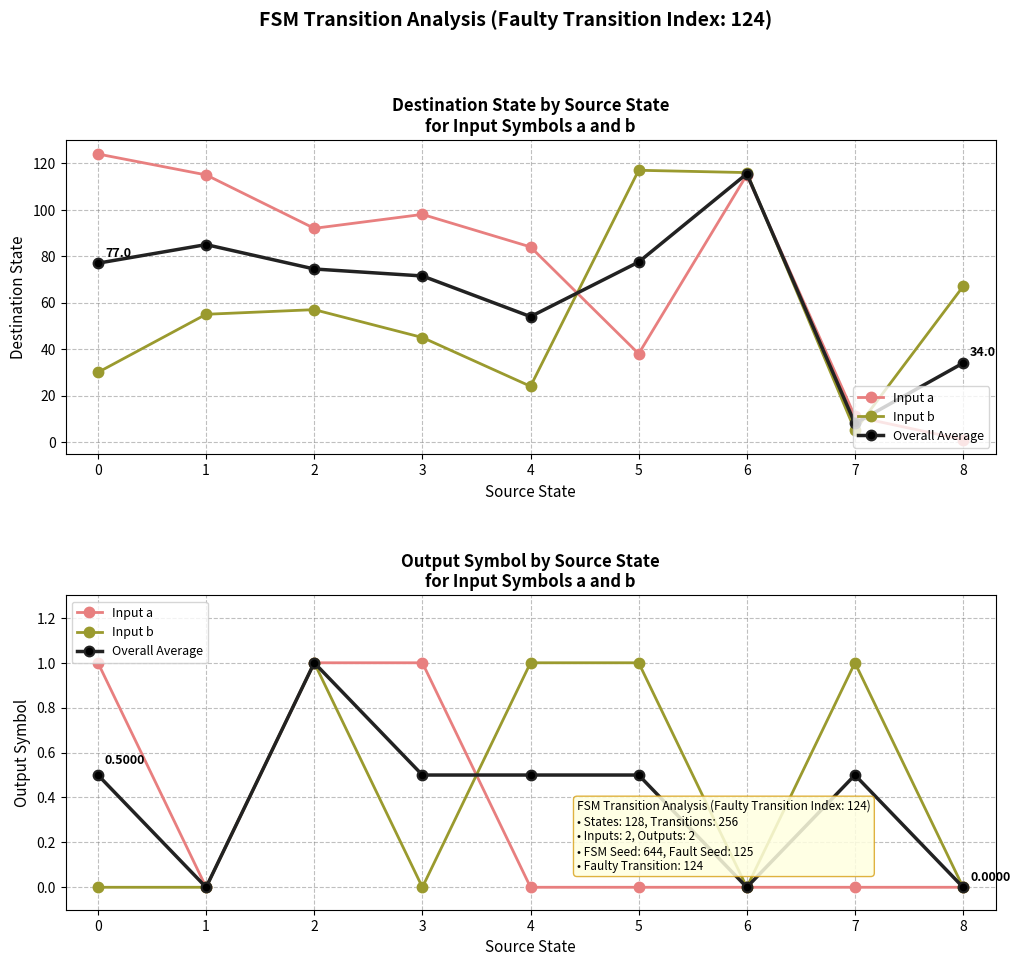

What is the difference between the maximum and minimum values in the Input a series?

1.0